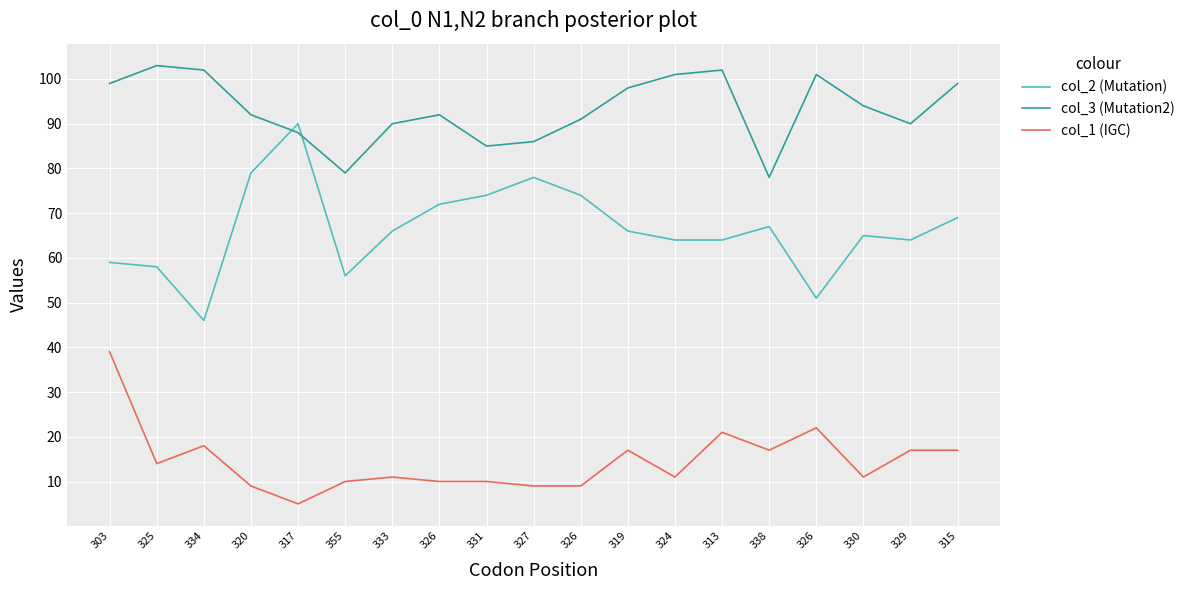

Rank the categories by col_1 (IGC) value from lowest to highest.

317, 320, 327, 326, 355, 326, 331, 333, 324, 330, 325, 319, 338, 329, 315, 334, 313, 326, 303